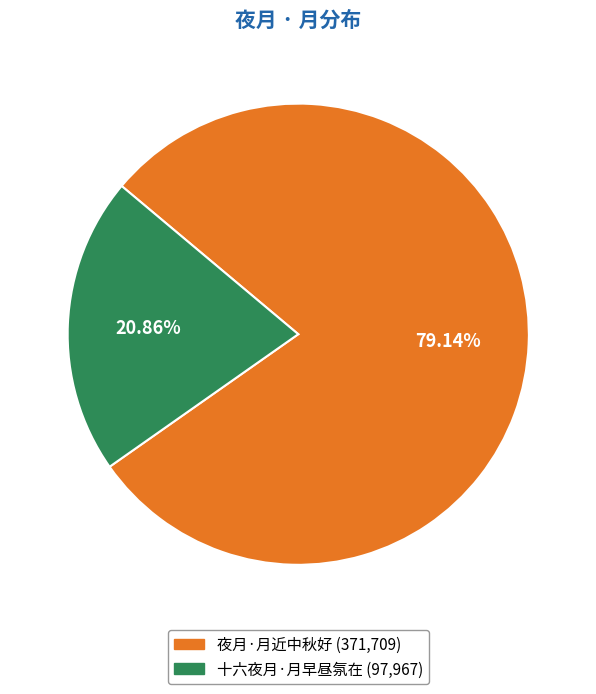

Which has a higher value, 夜月·月近中秋好 or 十六夜月·月早昼氛在?

夜月·月近中秋好